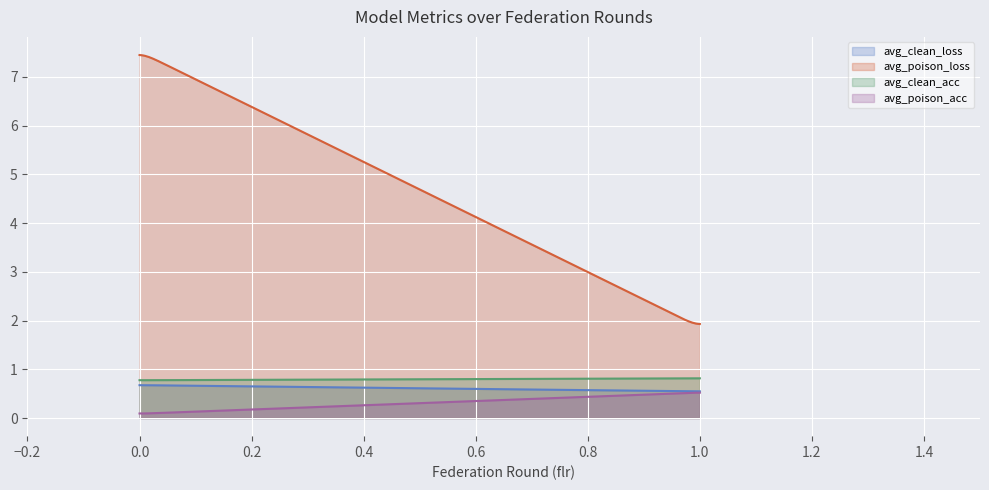

What is the sum of all avg_clean_acc values?

238.5